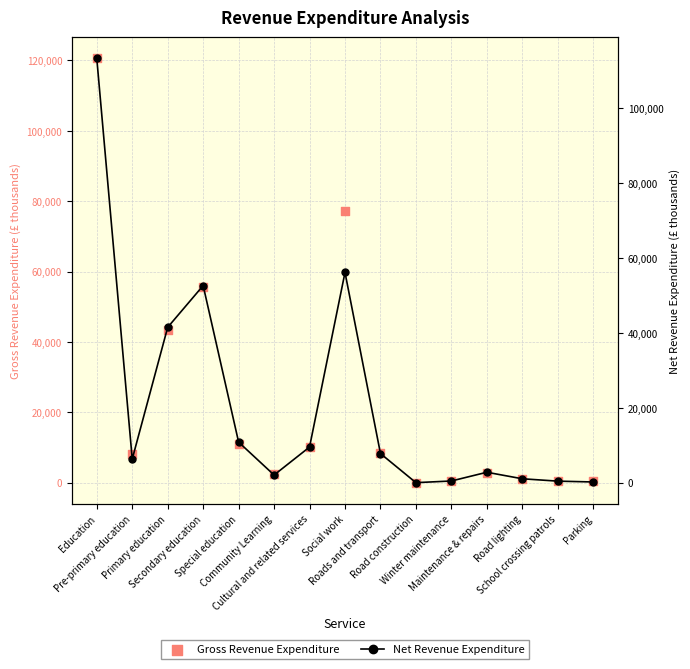

What are all the series names shown in the legend?

Gross Revenue Expenditure, Net Revenue Expenditure